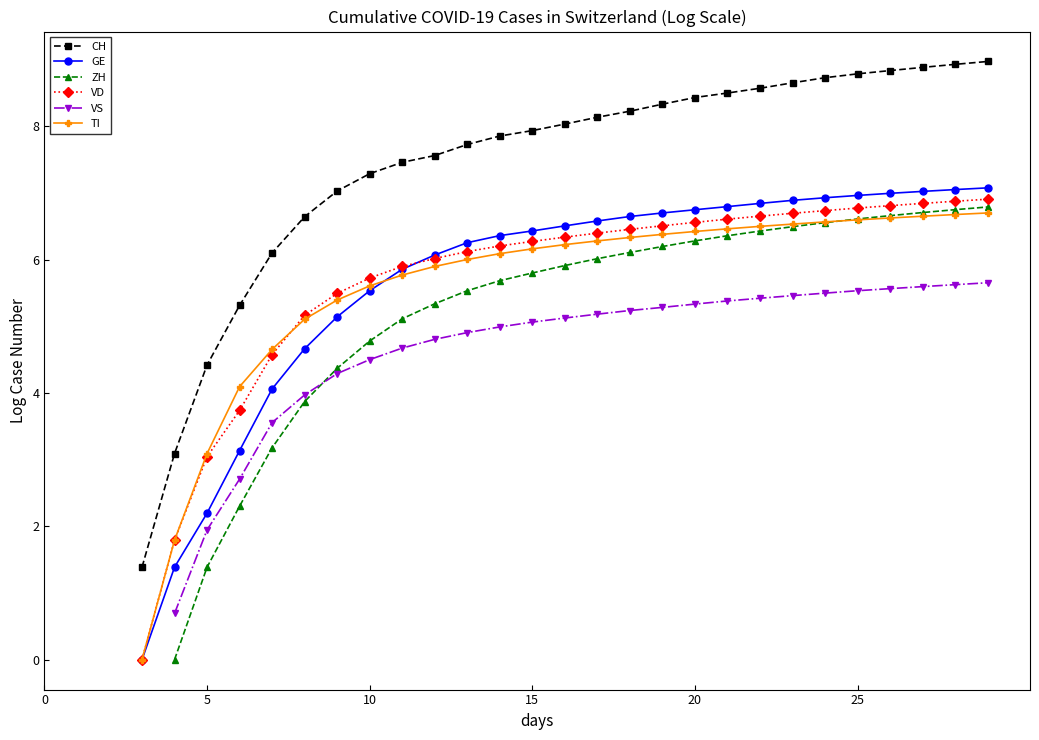

How many data points in CH are less than 7?

6